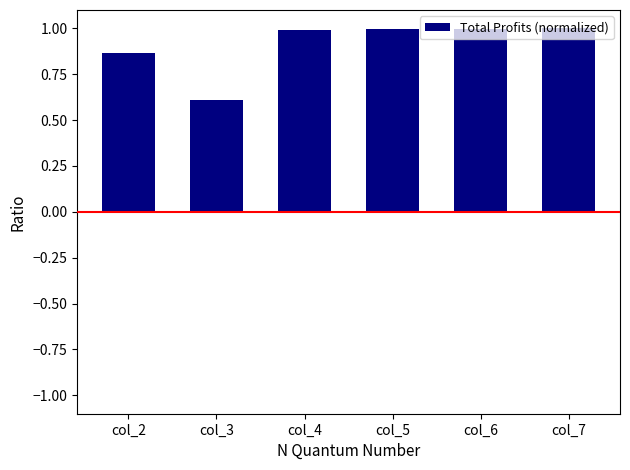

What is the value of the 4th bar from the left?

1.0